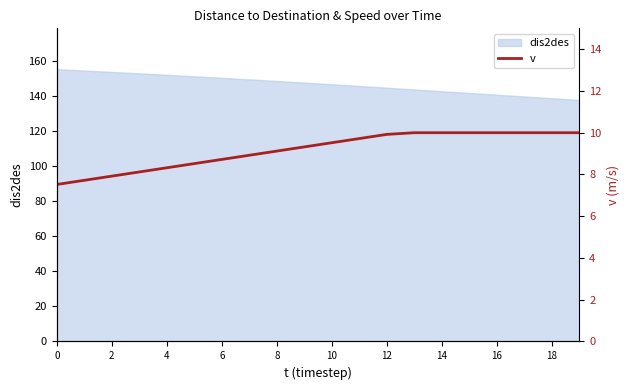

What is the highest value of the dis2des series?

155.5